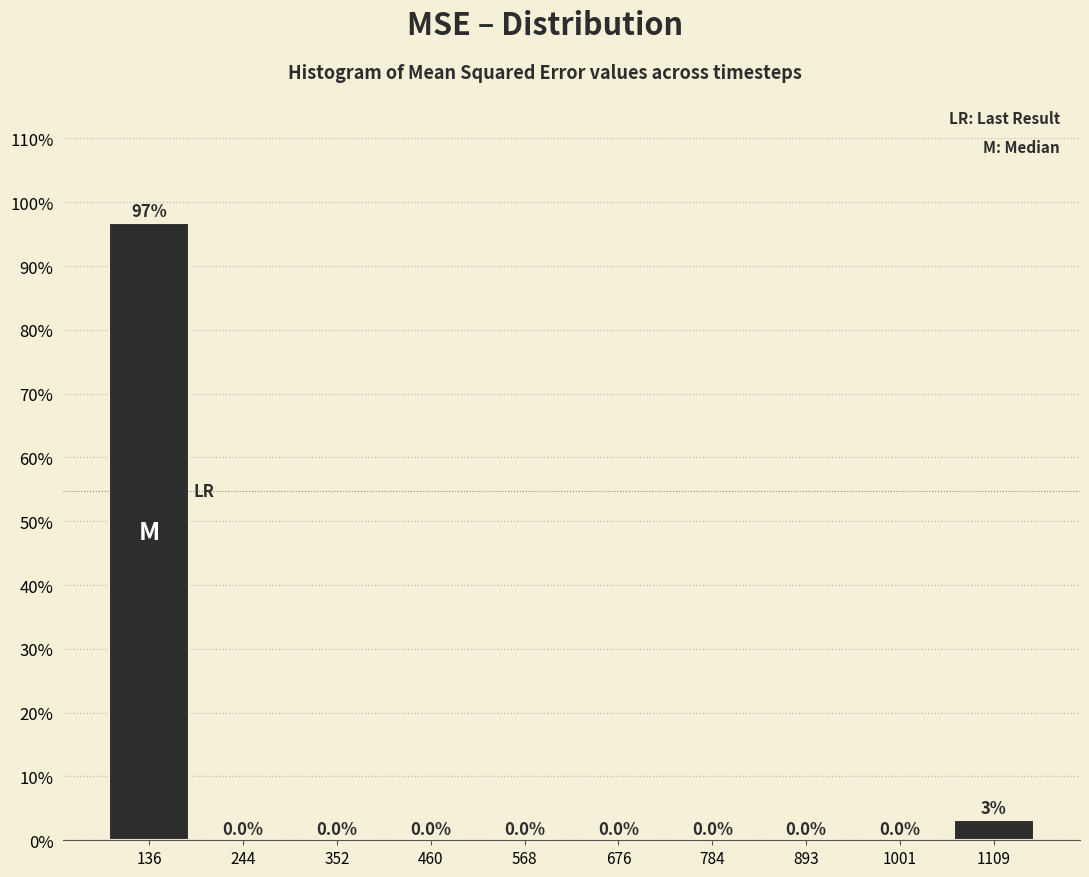

Which range on the x-axis has the tallest bar?

80 to 200